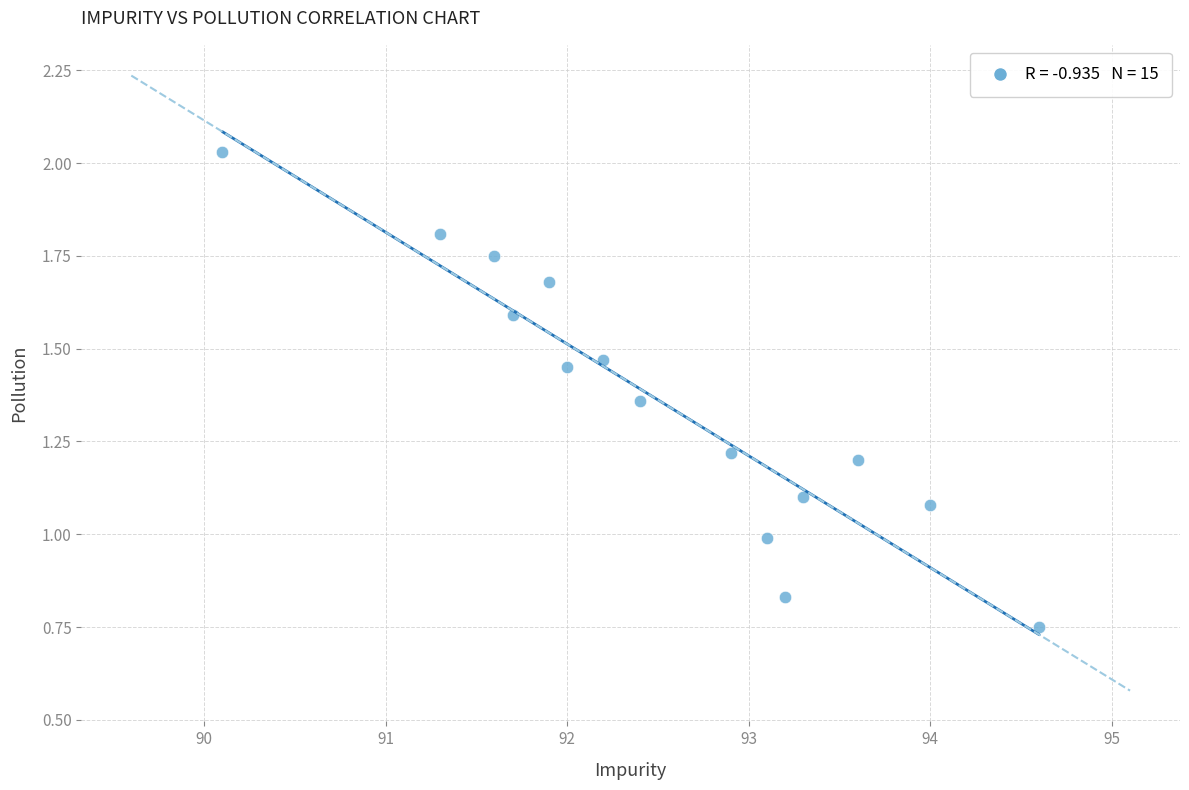

What is the range of X values (max minus min)?

4.5